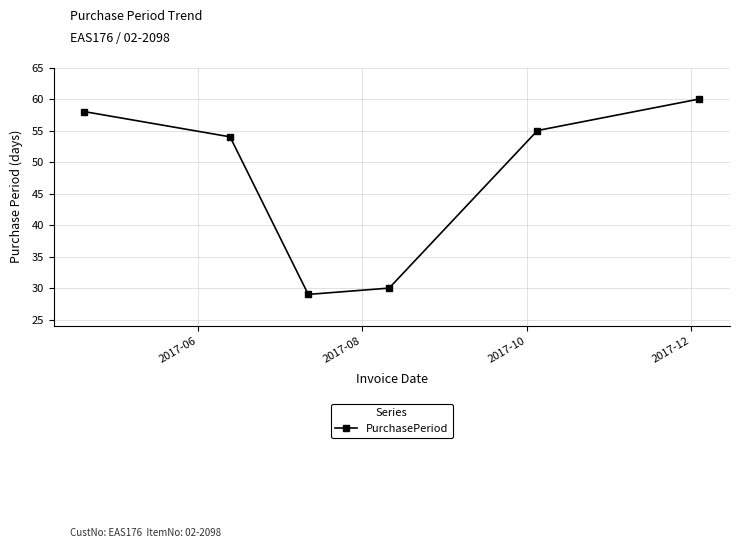

What is the value of the 1st point from the left?

58